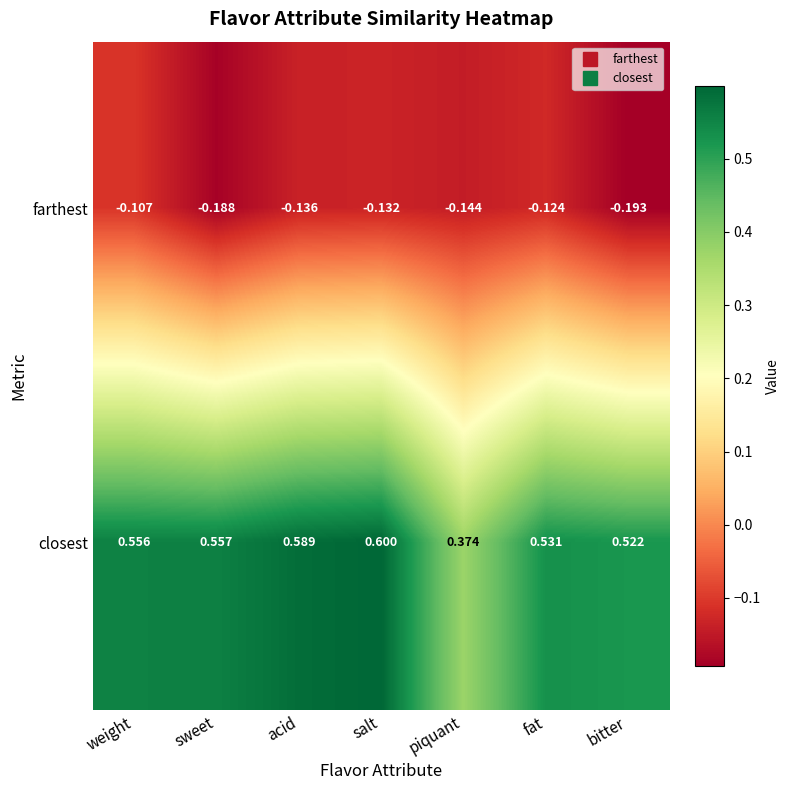

List the labels in order of farthest value, largest first.

weight, fat, salt, acid, piquant, sweet, bitter